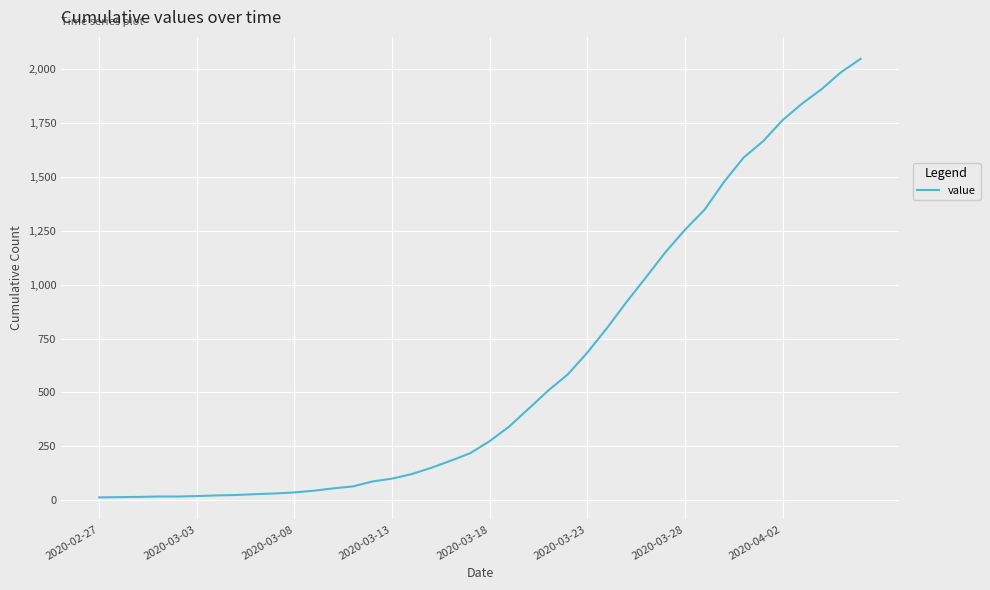

What is the difference between the maximum and minimum values?

2036